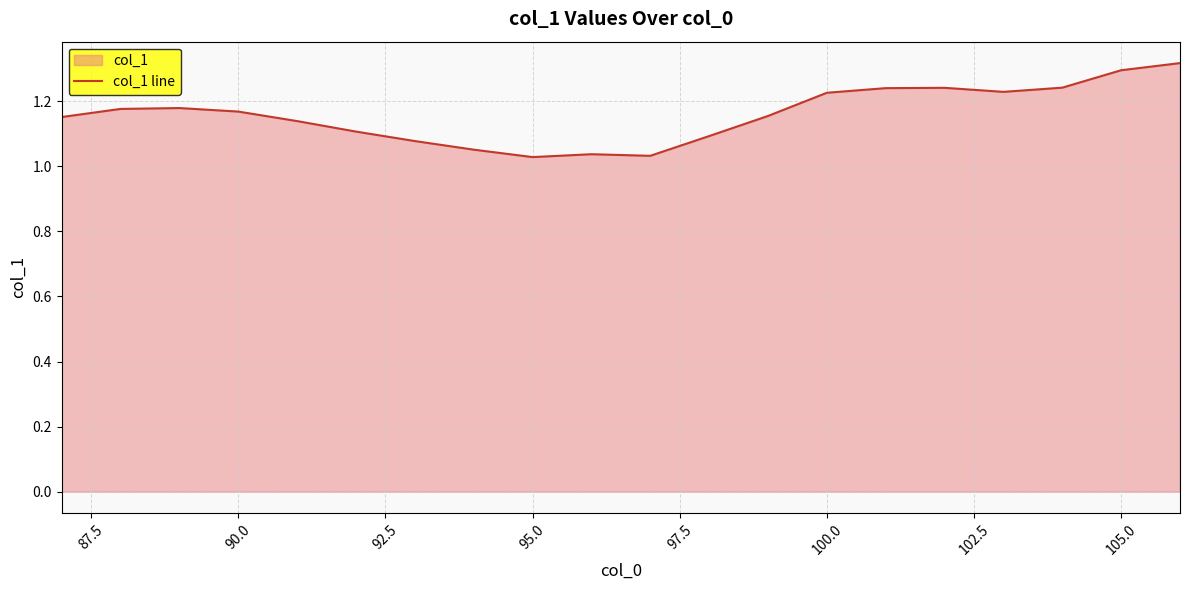

Reading left to right, transcribe all the data shown in this chart.

1.2	1.2	1.2	1.2	1.1	1.1	1.1	1.1	1.0	1.0	1.0	1.1	1.2	1.2	1.2	1.2	1.2	1.2	1.3	1.3